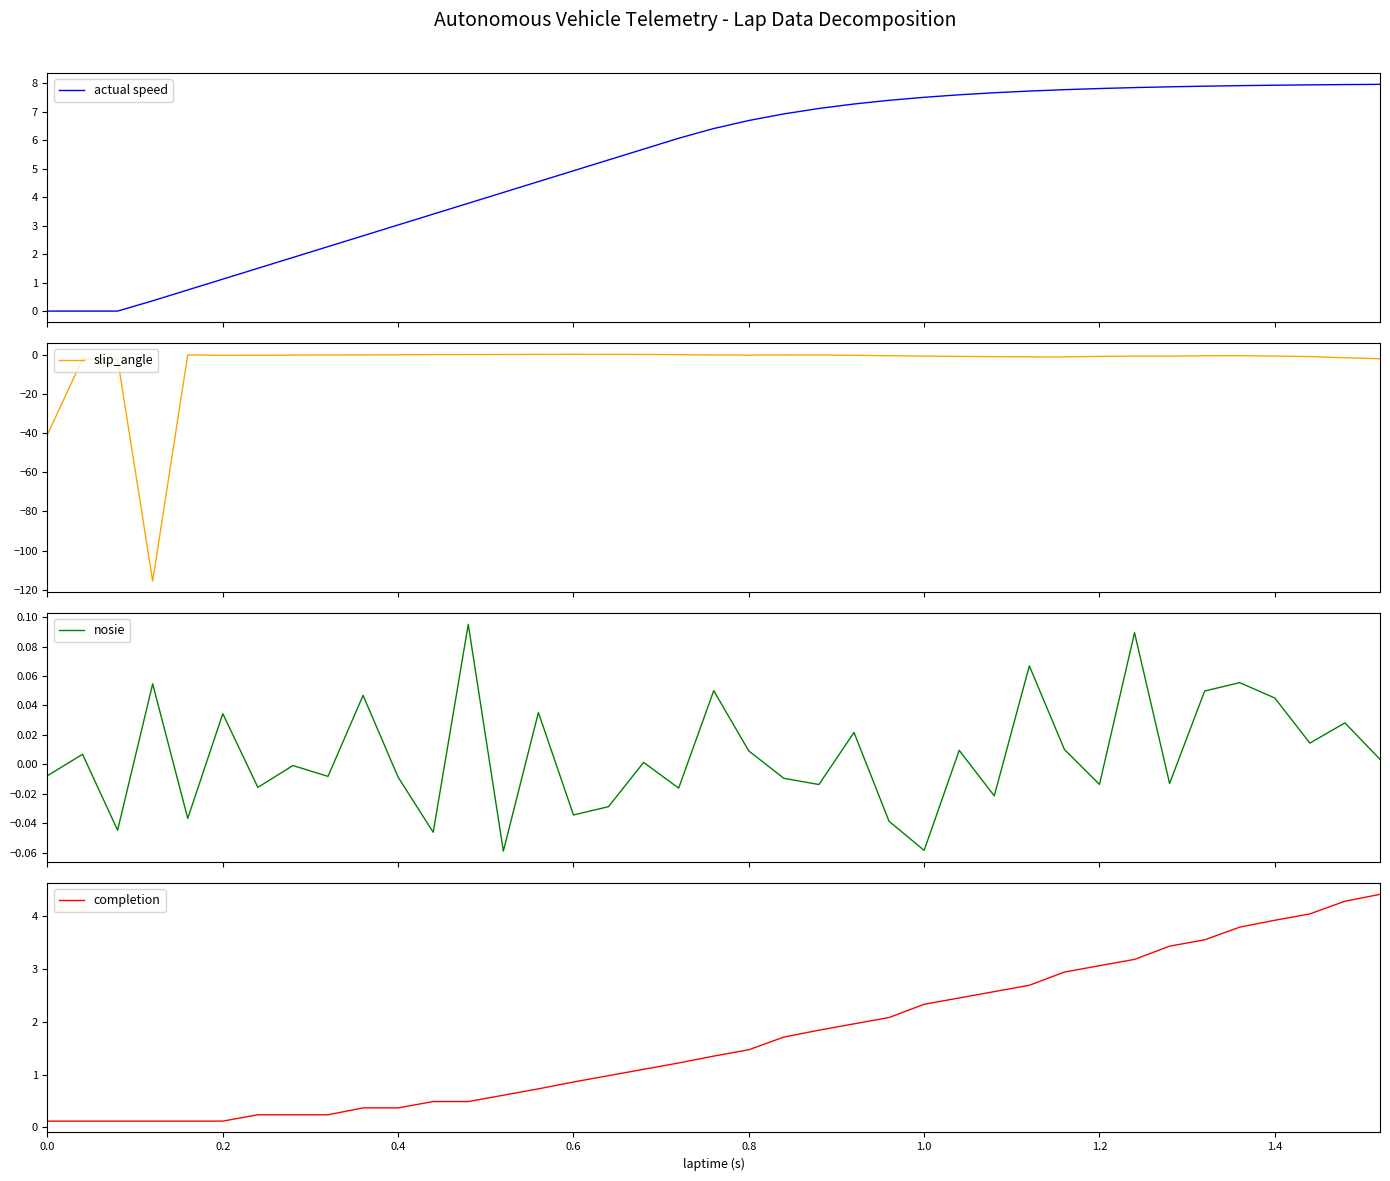

Is this an area chart (filled region under the line)?

No